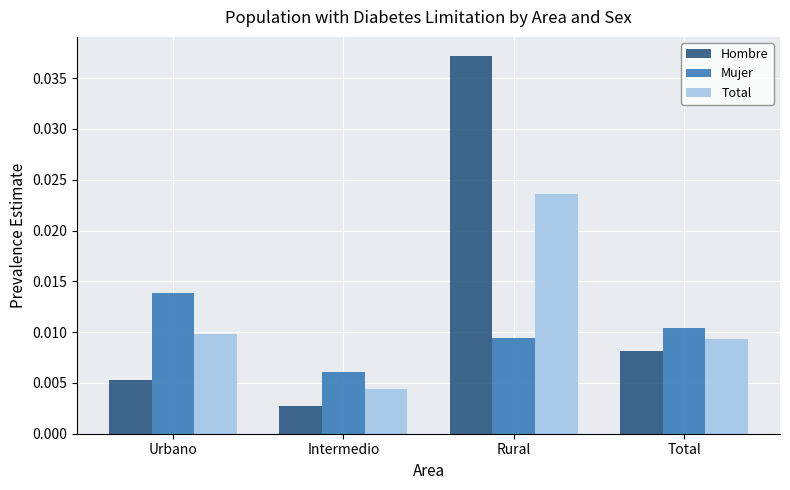

List the labels in order of Total value, largest first.

Rural, Urbano, Total, Intermedio